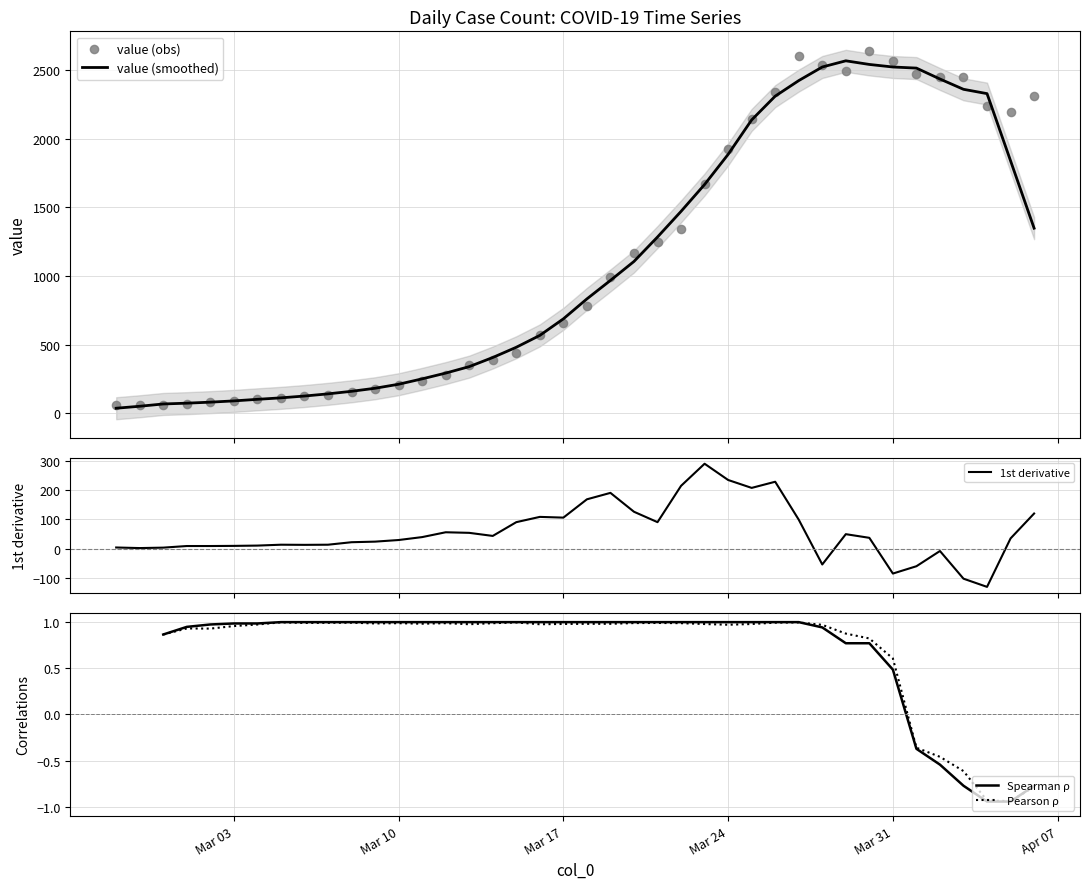

Which series has the largest total across all categories?

value (obs)